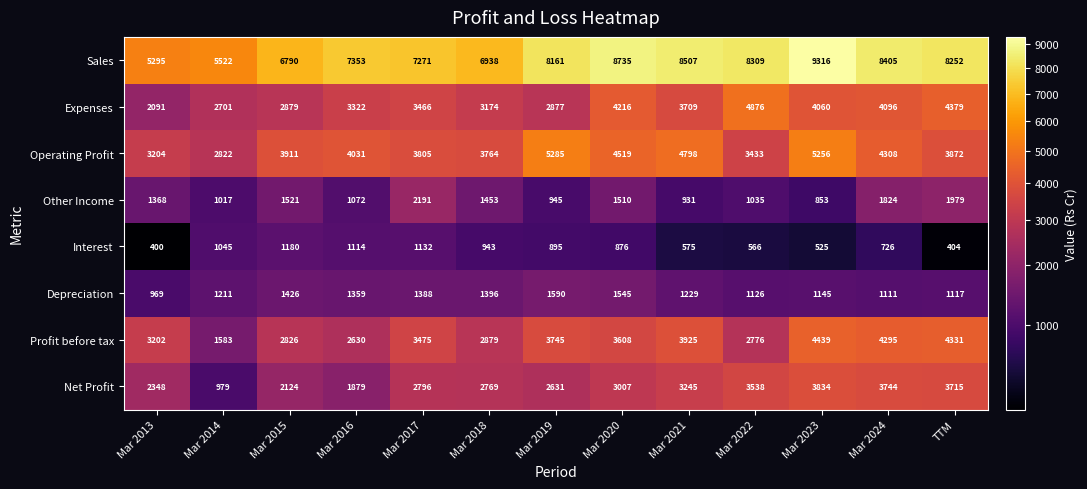

How many values in the Other Income series are below 1368?

6